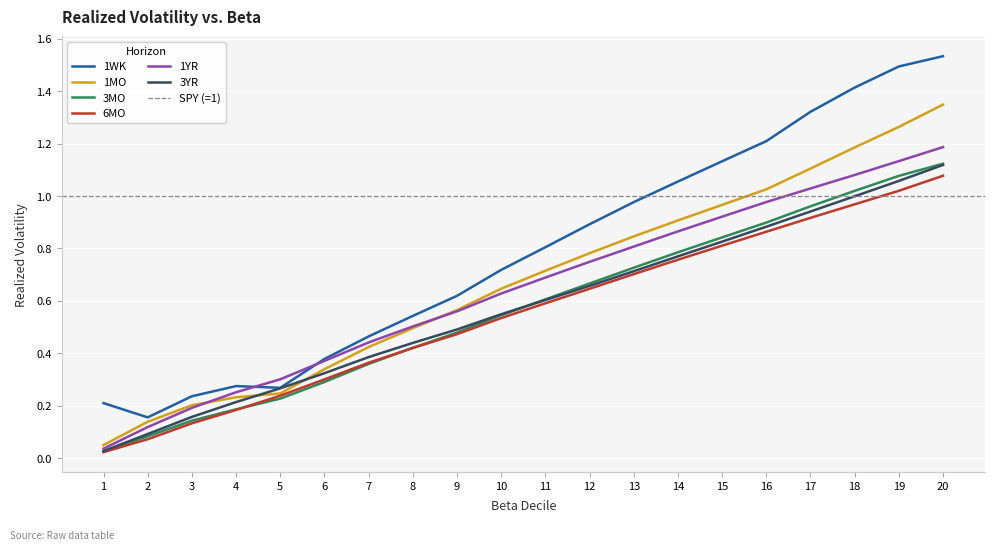

True or false: 1MO and 3MO intersect in this chart.

False